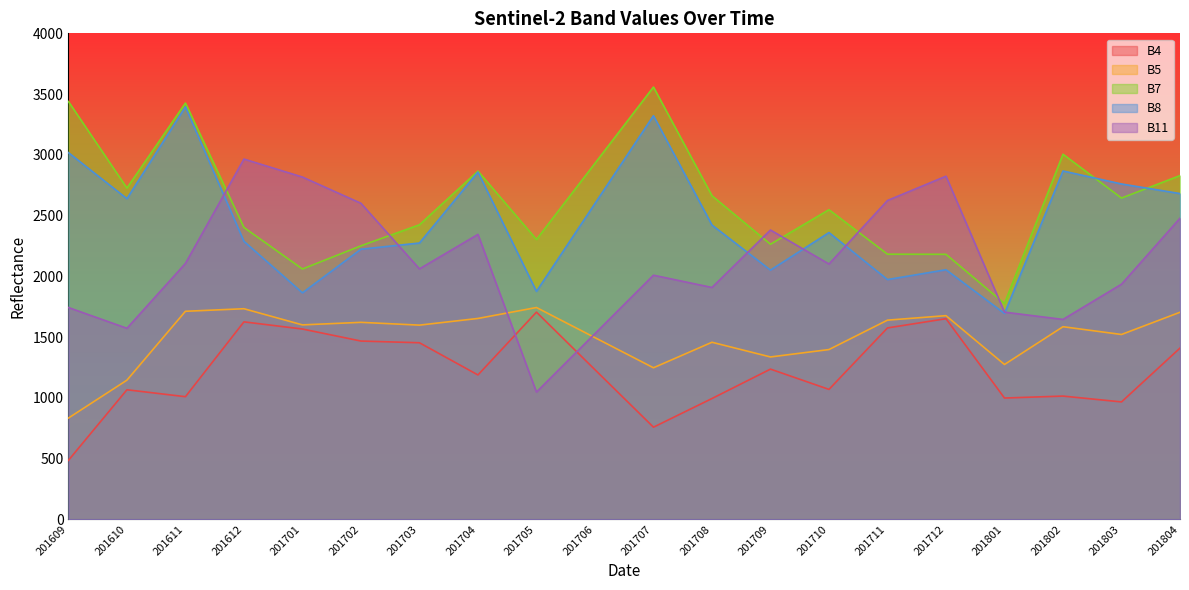

At which category is the sum across all series the highest?

201611